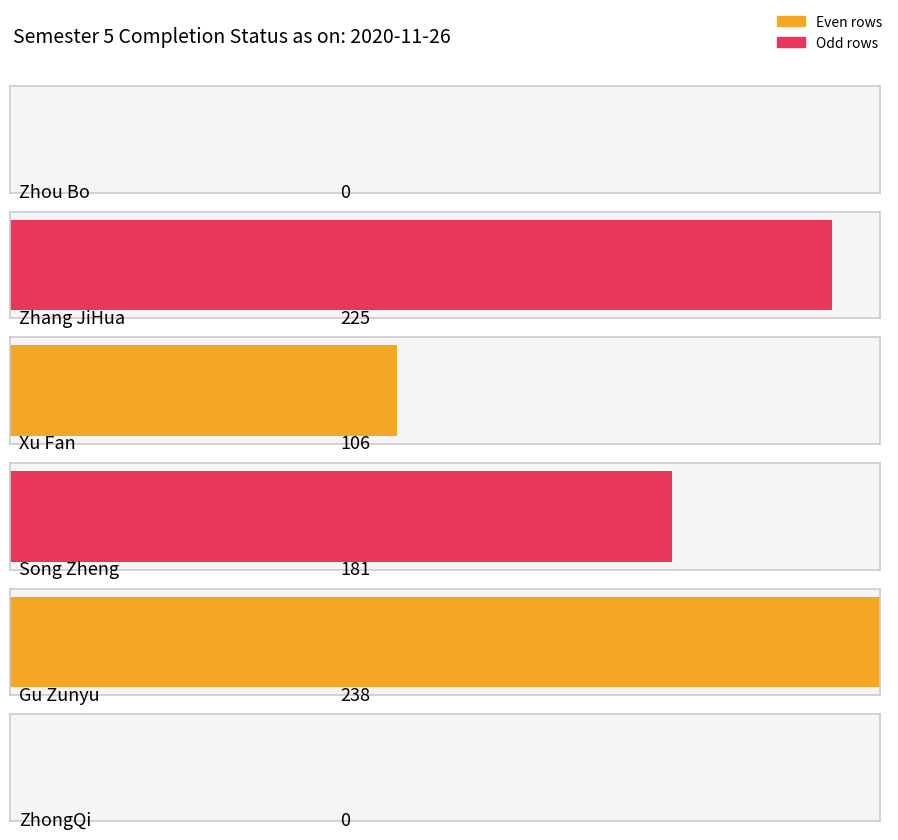

What is the sum of all values?

750